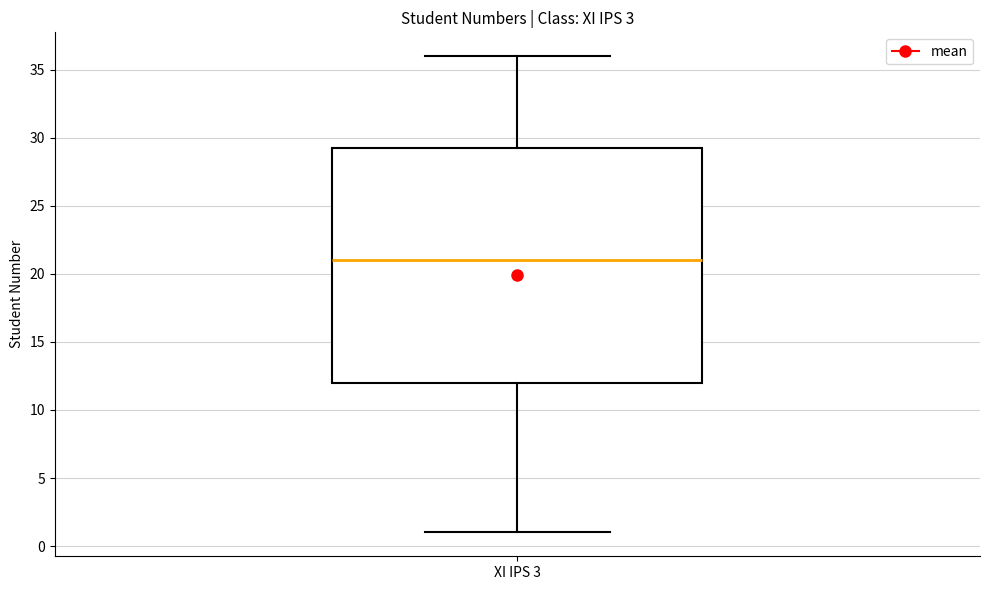

Transcribe this box plot: give where the median line is, the range the box spans, and where the two whiskers end, as read against the y-axis. The values are not printed on the chart, so give them approximately, as read against the axis.

median 21.0, box 12.0 to 29.5, whiskers 1.0 to 36.0